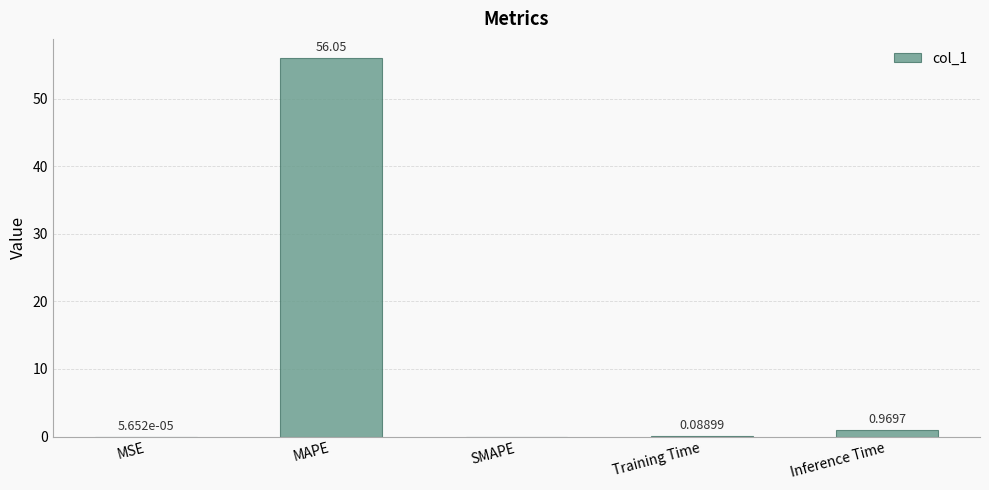

What is the sum of all values?

57.1